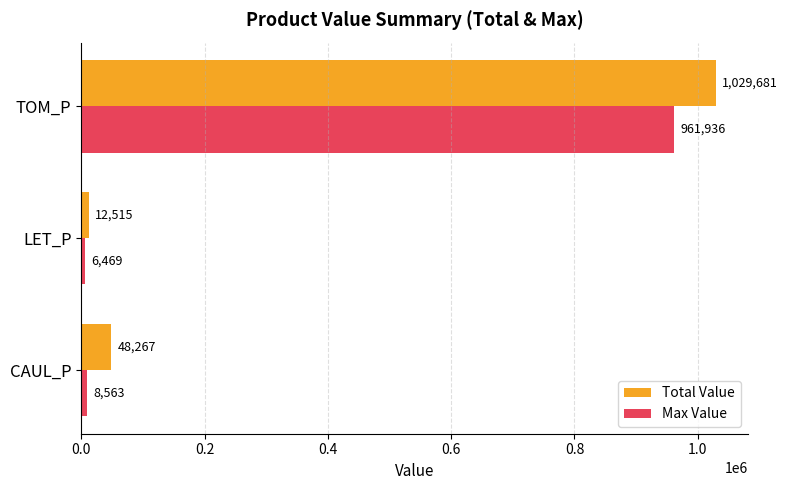

At which label is Total Value closest to 521098?

CAUL_P